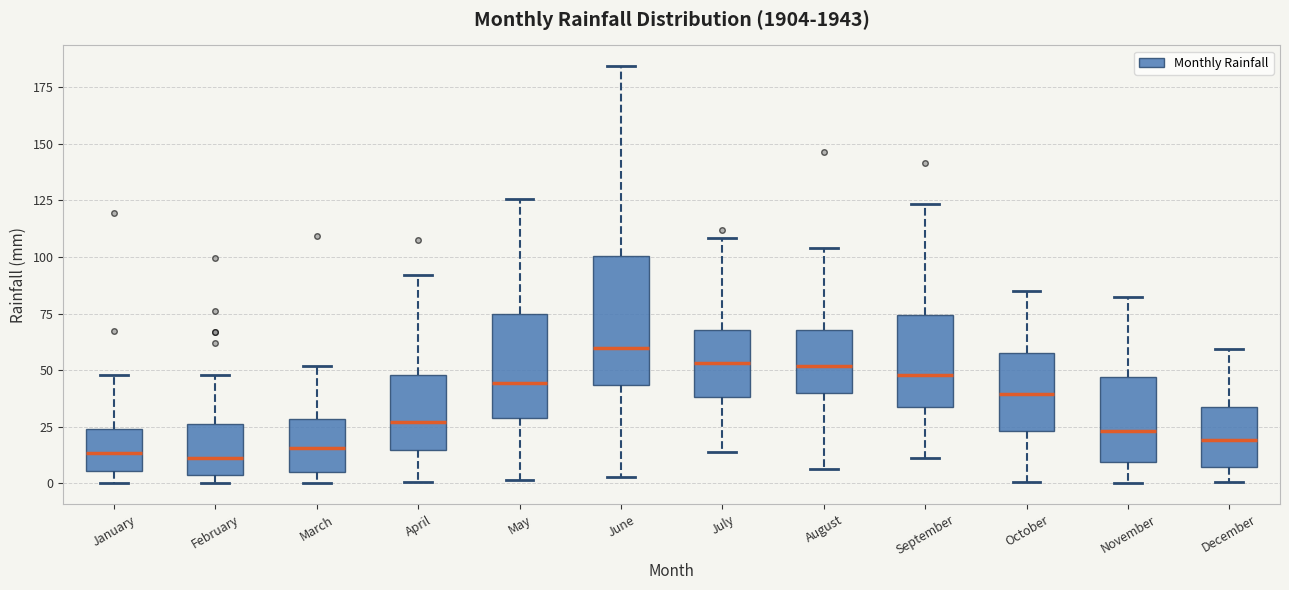

Which box is the tallest, from its lower edge to its upper edge?

June